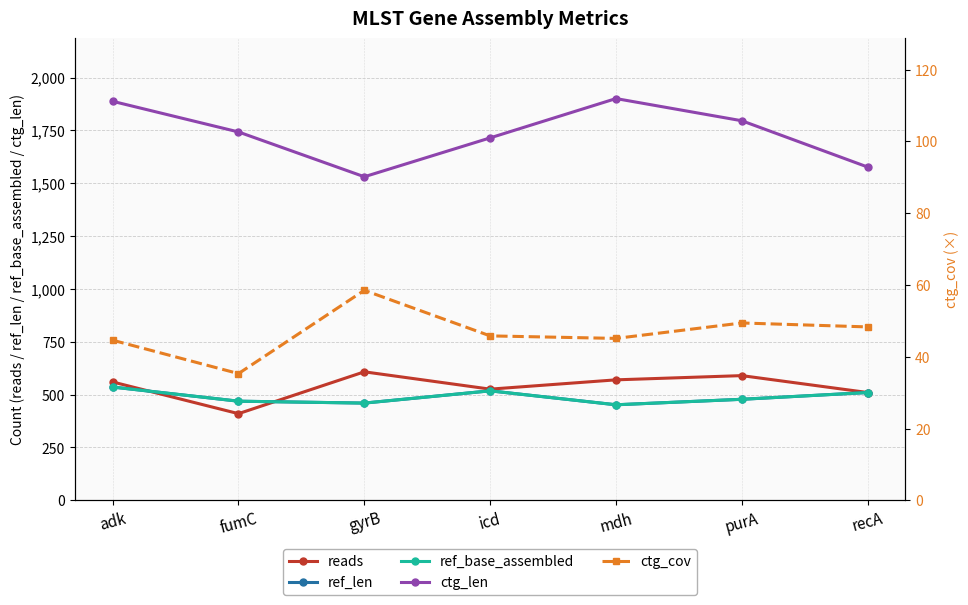

What is the value of the ctg_cov point at the 2nd from the left?

35.3